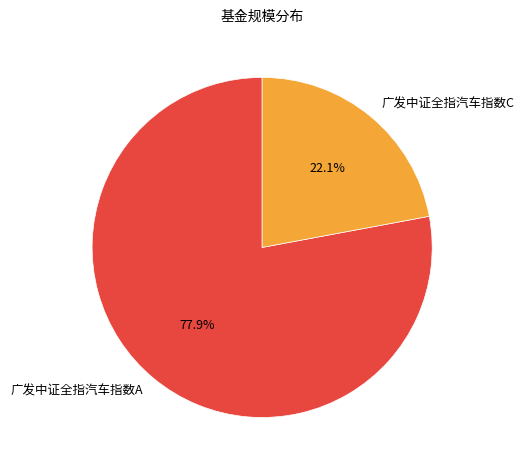

What is the ratio of the value at 广发中证全指汽车指数C to the value at 广发中证全指汽车指数A?

0.3